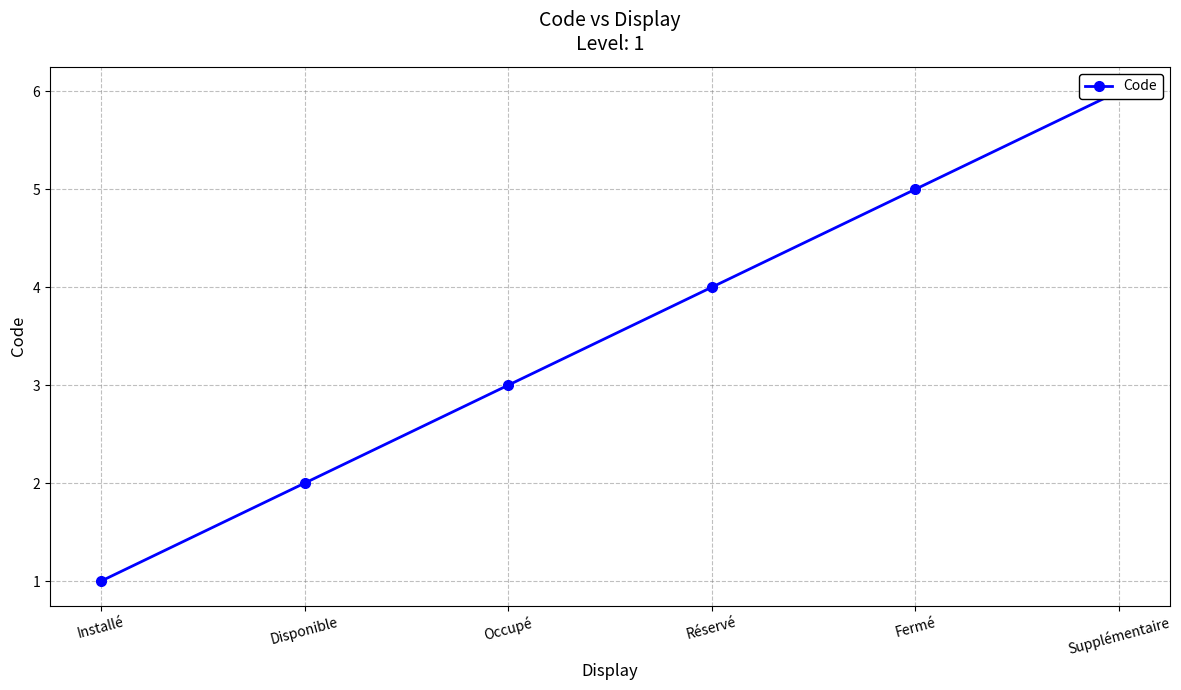

The chart shows a value of 5 at Occupé. True or false?

False